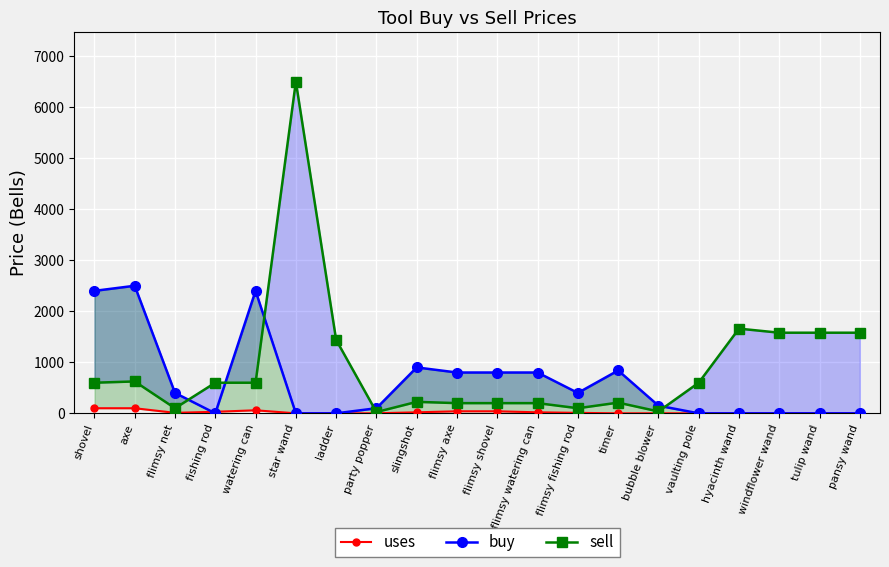

True or false: buy and uses cross at least once.

True